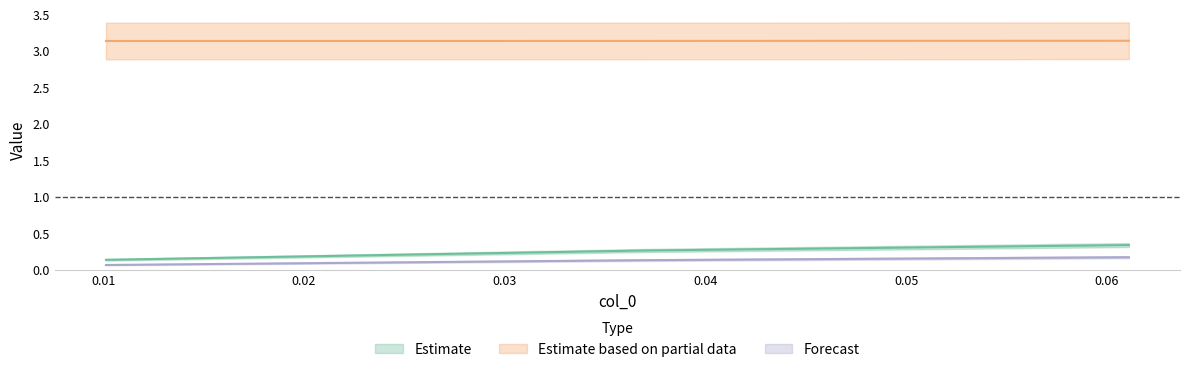

Which category has the highest value across all series?

0.02